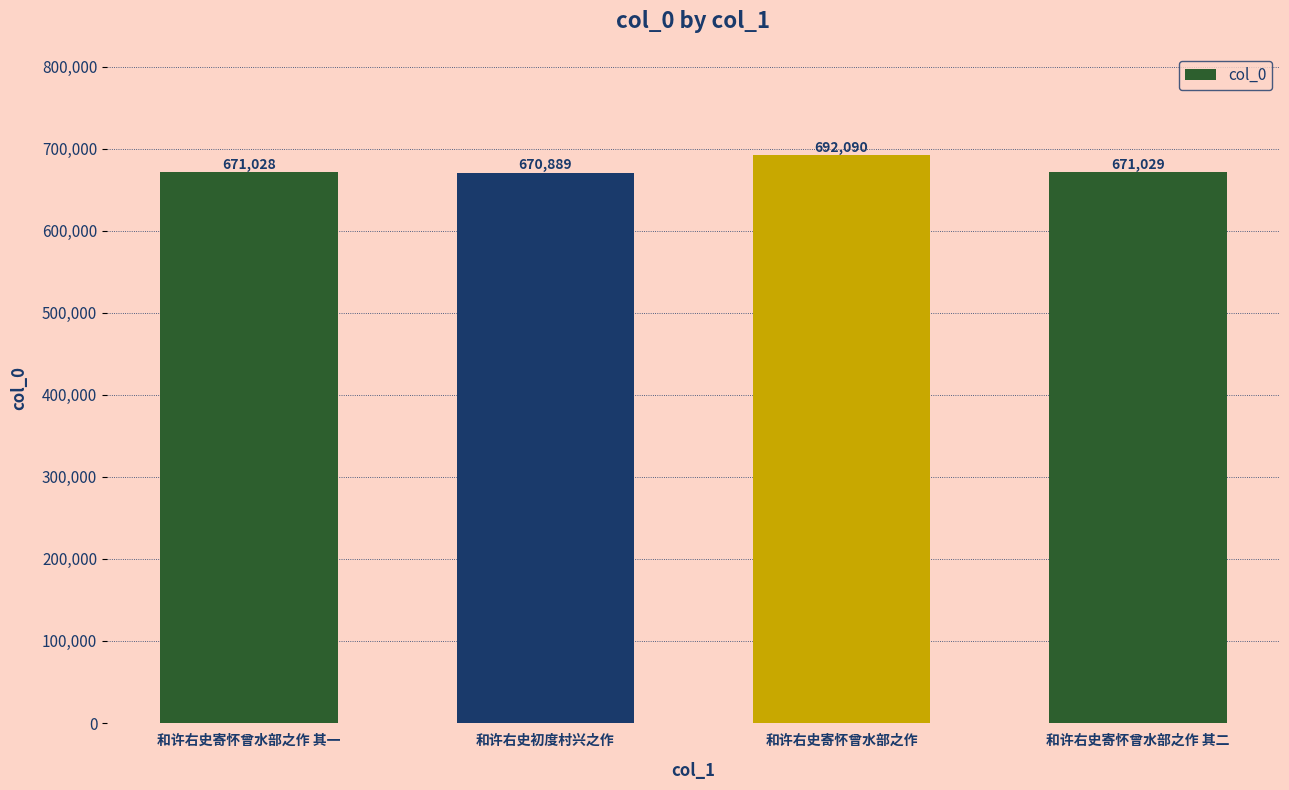

What is the approximate value at 和许右史寄怀曾水部之作, to the nearest 50?

692100